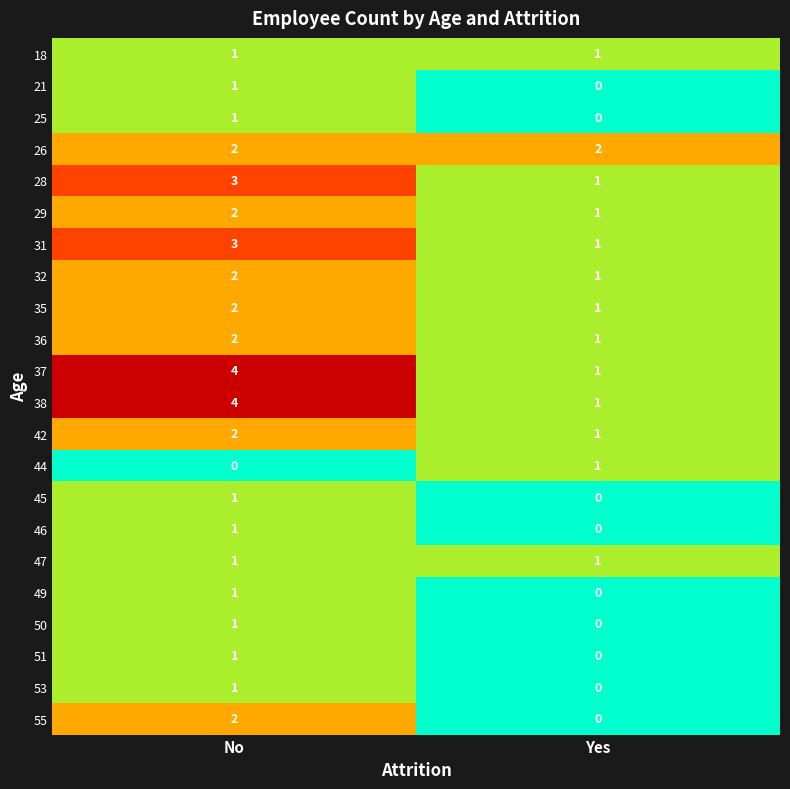

What is the total value across all series at No?

38